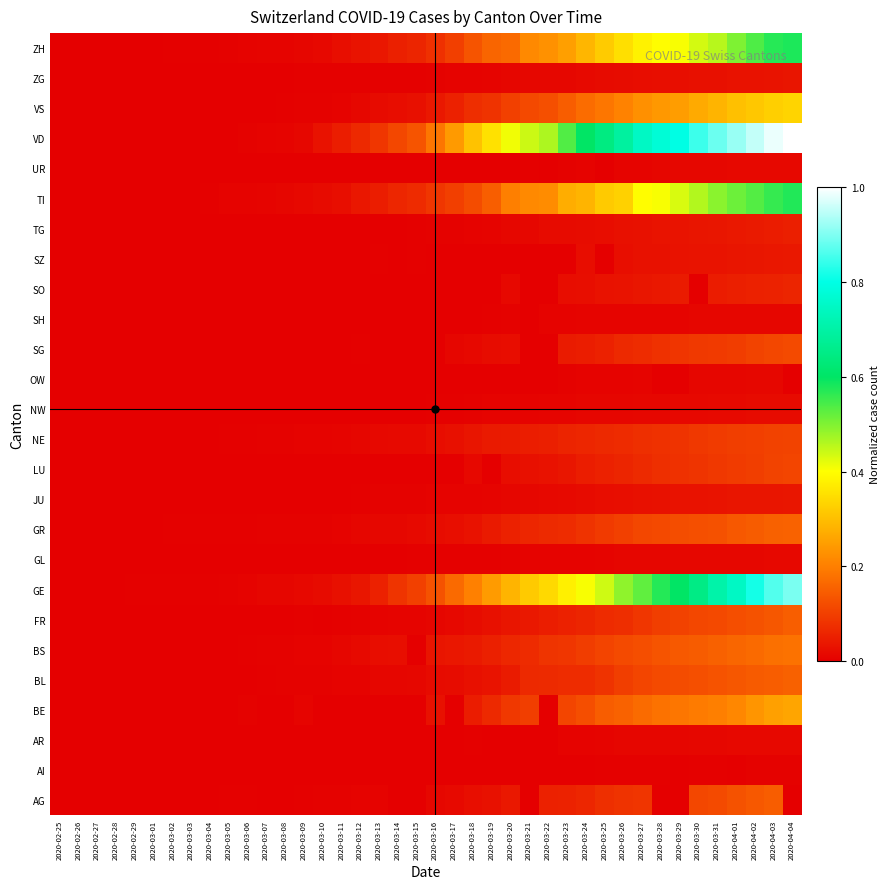

Reading right to left, list all the values displayed in this chart.

AG: 2020-04-04=0.0	2020-04-03=0.1	2020-04-02=0.1	2020-04-01=0.1	2020-03-31=0.1	2020-03-30=0.1	2020-03-29=0.0	2020-03-28=0.0	2020-03-27=0.1	2020-03-26=0.1	2020-03-25=0.1	2020-03-24=0.1	2020-03-23=0.1	2020-03-22=0.1	2020-03-21=0.0	2020-03-20=0.0	2020-03-19=0.0	2020-03-18=0.0	2020-03-17=0.0	2020-03-16=0.0	2020-03-15=0.0	2020-03-14=0.0	2020-03-13=0.0	2020-03-12=0.0	2020-03-11=0.0	2020-03-10=0.0	2020-03-09=0.0	2020-03-08=0.0	2020-03-07=0.0	2020-03-06=0.0	2020-03-05=0.0	2020-03-04=0.0	2020-03-03=0.0	2020-03-02=0.0	2020-03-01=0.0	2020-02-29=0.0	2020-02-28=0.0	2020-02-27=0.0	2020-02-26=0.0	2020-02-25=0.0
AI: 2020-04-04=0.0	2020-04-03=0.0	2020-04-02=0.0	2020-04-01=0.0	2020-03-31=0.0	2020-03-30=0.0	2020-03-29=0.0	2020-03-28=0.0	2020-03-27=0.0	2020-03-26=0.0	2020-03-25=0.0	2020-03-24=0.0	2020-03-23=0.0	2020-03-22=0.0	2020-03-21=0.0	2020-03-20=0.0	2020-03-19=0.0	2020-03-18=0.0	2020-03-17=0.0	2020-03-16=0.0	2020-03-15=0.0	2020-03-14=0.0	2020-03-13=0.0	2020-03-12=0.0	2020-03-11=0.0	2020-03-10=0.0	2020-03-09=0.0	2020-03-08=0.0	2020-03-07=0.0	2020-03-06=0.0	2020-03-05=0.0	2020-03-04=0.0	2020-03-03=0.0	2020-03-02=0.0	2020-03-01=0.0	2020-02-29=0.0	2020-02-28=0.0	2020-02-27=0.0	2020-02-26=0.0	2020-02-25=0.0
AR: 2020-04-04=0.0	2020-04-03=0.0	2020-04-02=0.0	2020-04-01=0.0	2020-03-31=0.0	2020-03-30=0.0	2020-03-29=0.0	2020-03-28=0.0	2020-03-27=0.0	2020-03-26=0.0	2020-03-25=0.0	2020-03-24=0.0	2020-03-23=0.0	2020-03-22=0.0	2020-03-21=0.0	2020-03-20=0.0	2020-03-19=0.0	2020-03-18=0.0	2020-03-17=0.0	2020-03-16=0.0	2020-03-15=0.0	2020-03-14=0.0	2020-03-13=0.0	2020-03-12=0.0	2020-03-11=0.0	2020-03-10=0.0	2020-03-09=0.0	2020-03-08=0.0	2020-03-07=0.0	2020-03-06=0.0	2020-03-05=0.0	2020-03-04=0.0	2020-03-03=0.0	2020-03-02=0.0	2020-03-01=0.0	2020-02-29=0.0	2020-02-28=0.0	2020-02-27=0.0	2020-02-26=0.0	2020-02-25=0.0
BE: 2020-04-04=0.3	2020-04-03=0.3	2020-04-02=0.2	2020-04-01=0.2	2020-03-31=0.2	2020-03-30=0.2	2020-03-29=0.2	2020-03-28=0.2	2020-03-27=0.2	2020-03-26=0.2	2020-03-25=0.1	2020-03-24=0.1	2020-03-23=0.1	2020-03-22=0.0	2020-03-21=0.1	2020-03-20=0.1	2020-03-19=0.1	2020-03-18=0.0	2020-03-17=0.0	2020-03-16=0.0	2020-03-15=0.0	2020-03-14=0.0	2020-03-13=0.0	2020-03-12=0.0	2020-03-11=0.0	2020-03-10=0.0	2020-03-09=0.0	2020-03-08=0.0	2020-03-07=0.0	2020-03-06=0.0	2020-03-05=0.0	2020-03-04=0.0	2020-03-03=0.0	2020-03-02=0.0	2020-03-01=0.0	2020-02-29=0.0	2020-02-28=0.0	2020-02-27=0.0	2020-02-26=0.0	2020-02-25=0.0
BL: 2020-04-04=0.2	2020-04-03=0.1	2020-04-02=0.1	2020-04-01=0.1	2020-03-31=0.1	2020-03-30=0.1	2020-03-29=0.1	2020-03-28=0.1	2020-03-27=0.1	2020-03-26=0.1	2020-03-25=0.1	2020-03-24=0.1	2020-03-23=0.1	2020-03-22=0.1	2020-03-21=0.1	2020-03-20=0.0	2020-03-19=0.0	2020-03-18=0.0	2020-03-17=0.0	2020-03-16=0.0	2020-03-15=0.0	2020-03-14=0.0	2020-03-13=0.0	2020-03-12=0.0	2020-03-11=0.0	2020-03-10=0.0	2020-03-09=0.0	2020-03-08=0.0	2020-03-07=0.0	2020-03-06=0.0	2020-03-05=0.0	2020-03-04=0.0	2020-03-03=0.0	2020-03-02=0.0	2020-03-01=0.0	2020-02-29=0.0	2020-02-28=0.0	2020-02-27=0.0	2020-02-26=0.0	2020-02-25=0.0
BS: 2020-04-04=0.2	2020-04-03=0.2	2020-04-02=0.2	2020-04-01=0.2	2020-03-31=0.2	2020-03-30=0.1	2020-03-29=0.1	2020-03-28=0.1	2020-03-27=0.1	2020-03-26=0.1	2020-03-25=0.1	2020-03-24=0.1	2020-03-23=0.1	2020-03-22=0.1	2020-03-21=0.1	2020-03-20=0.1	2020-03-19=0.1	2020-03-18=0.0	2020-03-17=0.0	2020-03-16=0.0	2020-03-15=0.0	2020-03-14=0.0	2020-03-13=0.0	2020-03-12=0.0	2020-03-11=0.0	2020-03-10=0.0	2020-03-09=0.0	2020-03-08=0.0	2020-03-07=0.0	2020-03-06=0.0	2020-03-05=0.0	2020-03-04=0.0	2020-03-03=0.0	2020-03-02=0.0	2020-03-01=0.0	2020-02-29=0.0	2020-02-28=0.0	2020-02-27=0.0	2020-02-26=0.0	2020-02-25=0.0
FR: 2020-04-04=0.1	2020-04-03=0.1	2020-04-02=0.1	2020-04-01=0.1	2020-03-31=0.1	2020-03-30=0.1	2020-03-29=0.1	2020-03-28=0.1	2020-03-27=0.1	2020-03-26=0.1	2020-03-25=0.1	2020-03-24=0.1	2020-03-23=0.1	2020-03-22=0.0	2020-03-21=0.0	2020-03-20=0.0	2020-03-19=0.0	2020-03-18=0.0	2020-03-17=0.0	2020-03-16=0.0	2020-03-15=0.0	2020-03-14=0.0	2020-03-13=0.0	2020-03-12=0.0	2020-03-11=0.0	2020-03-10=0.0	2020-03-09=0.0	2020-03-08=0.0	2020-03-07=0.0	2020-03-06=0.0	2020-03-05=0.0	2020-03-04=0.0	2020-03-03=0.0	2020-03-02=0.0	2020-03-01=0.0	2020-02-29=0.0	2020-02-28=0.0	2020-02-27=0.0	2020-02-26=0.0	2020-02-25=0.0
GE: 2020-04-04=0.9	2020-04-03=0.9	2020-04-02=0.8	2020-04-01=0.7	2020-03-31=0.7	2020-03-30=0.6	2020-03-29=0.6	2020-03-28=0.6	2020-03-27=0.5	2020-03-26=0.5	2020-03-25=0.4	2020-03-24=0.4	2020-03-23=0.4	2020-03-22=0.3	2020-03-21=0.3	2020-03-20=0.3	2020-03-19=0.2	2020-03-18=0.2	2020-03-17=0.2	2020-03-16=0.1	2020-03-15=0.1	2020-03-14=0.1	2020-03-13=0.1	2020-03-12=0.0	2020-03-11=0.0	2020-03-10=0.0	2020-03-09=0.0	2020-03-08=0.0	2020-03-07=0.0	2020-03-06=0.0	2020-03-05=0.0	2020-03-04=0.0	2020-03-03=0.0	2020-03-02=0.0	2020-03-01=0.0	2020-02-29=0.0	2020-02-28=0.0	2020-02-27=0.0	2020-02-26=0.0	2020-02-25=0.0
GL: 2020-04-04=0.0	2020-04-03=0.0	2020-04-02=0.0	2020-04-01=0.0	2020-03-31=0.0	2020-03-30=0.0	2020-03-29=0.0	2020-03-28=0.0	2020-03-27=0.0	2020-03-26=0.0	2020-03-25=0.0	2020-03-24=0.0	2020-03-23=0.0	2020-03-22=0.0	2020-03-21=0.0	2020-03-20=0.0	2020-03-19=0.0	2020-03-18=0.0	2020-03-17=0.0	2020-03-16=0.0	2020-03-15=0.0	2020-03-14=0.0	2020-03-13=0.0	2020-03-12=0.0	2020-03-11=0.0	2020-03-10=0.0	2020-03-09=0.0	2020-03-08=0.0	2020-03-07=0.0	2020-03-06=0.0	2020-03-05=0.0	2020-03-04=0.0	2020-03-03=0.0	2020-03-02=0.0	2020-03-01=0.0	2020-02-29=0.0	2020-02-28=0.0	2020-02-27=0.0	2020-02-26=0.0	2020-02-25=0.0
GR: 2020-04-04=0.2	2020-04-03=0.2	2020-04-02=0.1	2020-04-01=0.1	2020-03-31=0.1	2020-03-30=0.1	2020-03-29=0.1	2020-03-28=0.1	2020-03-27=0.1	2020-03-26=0.1	2020-03-25=0.1	2020-03-24=0.1	2020-03-23=0.1	2020-03-22=0.1	2020-03-21=0.1	2020-03-20=0.1	2020-03-19=0.0	2020-03-18=0.0	2020-03-17=0.0	2020-03-16=0.0	2020-03-15=0.0	2020-03-14=0.0	2020-03-13=0.0	2020-03-12=0.0	2020-03-11=0.0	2020-03-10=0.0	2020-03-09=0.0	2020-03-08=0.0	2020-03-07=0.0	2020-03-06=0.0	2020-03-05=0.0	2020-03-04=0.0	2020-03-03=0.0	2020-03-02=0.0	2020-03-01=0.0	2020-02-29=0.0	2020-02-28=0.0	2020-02-27=0.0	2020-02-26=0.0	2020-02-25=0.0
JU: 2020-04-04=0.0	2020-04-03=0.0	2020-04-02=0.0	2020-04-01=0.0	2020-03-31=0.0	2020-03-30=0.0	2020-03-29=0.0	2020-03-28=0.0	2020-03-27=0.0	2020-03-26=0.0	2020-03-25=0.0	2020-03-24=0.0	2020-03-23=0.0	2020-03-22=0.0	2020-03-21=0.0	2020-03-20=0.0	2020-03-19=0.0	2020-03-18=0.0	2020-03-17=0.0	2020-03-16=0.0	2020-03-15=0.0	2020-03-14=0.0	2020-03-13=0.0	2020-03-12=0.0	2020-03-11=0.0	2020-03-10=0.0	2020-03-09=0.0	2020-03-08=0.0	2020-03-07=0.0	2020-03-06=0.0	2020-03-05=0.0	2020-03-04=0.0	2020-03-03=0.0	2020-03-02=0.0	2020-03-01=0.0	2020-02-29=0.0	2020-02-28=0.0	2020-02-27=0.0	2020-02-26=0.0	2020-02-25=0.0
LU: 2020-04-04=0.1	2020-04-03=0.1	2020-04-02=0.1	2020-04-01=0.1	2020-03-31=0.1	2020-03-30=0.1	2020-03-29=0.1	2020-03-28=0.1	2020-03-27=0.1	2020-03-26=0.1	2020-03-25=0.1	2020-03-24=0.0	2020-03-23=0.0	2020-03-22=0.0	2020-03-21=0.0	2020-03-20=0.0	2020-03-19=0.0	2020-03-18=0.0	2020-03-17=0.0	2020-03-16=0.0	2020-03-15=0.0	2020-03-14=0.0	2020-03-13=0.0	2020-03-12=0.0	2020-03-11=0.0	2020-03-10=0.0	2020-03-09=0.0	2020-03-08=0.0	2020-03-07=0.0	2020-03-06=0.0	2020-03-05=0.0	2020-03-04=0.0	2020-03-03=0.0	2020-03-02=0.0	2020-03-01=0.0	2020-02-29=0.0	2020-02-28=0.0	2020-02-27=0.0	2020-02-26=0.0	2020-02-25=0.0
NE: 2020-04-04=0.1	2020-04-03=0.1	2020-04-02=0.1	2020-04-01=0.1	2020-03-31=0.1	2020-03-30=0.1	2020-03-29=0.1	2020-03-28=0.1	2020-03-27=0.1	2020-03-26=0.1	2020-03-25=0.1	2020-03-24=0.1	2020-03-23=0.1	2020-03-22=0.1	2020-03-21=0.0	2020-03-20=0.0	2020-03-19=0.0	2020-03-18=0.0	2020-03-17=0.0	2020-03-16=0.0	2020-03-15=0.0	2020-03-14=0.0	2020-03-13=0.0	2020-03-12=0.0	2020-03-11=0.0	2020-03-10=0.0	2020-03-09=0.0	2020-03-08=0.0	2020-03-07=0.0	2020-03-06=0.0	2020-03-05=0.0	2020-03-04=0.0	2020-03-03=0.0	2020-03-02=0.0	2020-03-01=0.0	2020-02-29=0.0	2020-02-28=0.0	2020-02-27=0.0	2020-02-26=0.0	2020-02-25=0.0
NW: 2020-04-04=0.0	2020-04-03=0.0	2020-04-02=0.0	2020-04-01=0.0	2020-03-31=0.0	2020-03-30=0.0	2020-03-29=0.0	2020-03-28=0.0	2020-03-27=0.0	2020-03-26=0.0	2020-03-25=0.0	2020-03-24=0.0	2020-03-23=0.0	2020-03-22=0.0	2020-03-21=0.0	2020-03-20=0.0	2020-03-19=0.0	2020-03-18=0.0	2020-03-17=0.0	2020-03-16=0.0	2020-03-15=0.0	2020-03-14=0.0	2020-03-13=0.0	2020-03-12=0.0	2020-03-11=0.0	2020-03-10=0.0	2020-03-09=0.0	2020-03-08=0.0	2020-03-07=0.0	2020-03-06=0.0	2020-03-05=0.0	2020-03-04=0.0	2020-03-03=0.0	2020-03-02=0.0	2020-03-01=0.0	2020-02-29=0.0	2020-02-28=0.0	2020-02-27=0.0	2020-02-26=0.0	2020-02-25=0.0
OW: 2020-04-04=0.0	2020-04-03=0.0	2020-04-02=0.0	2020-04-01=0.0	2020-03-31=0.0	2020-03-30=0.0	2020-03-29=0.0	2020-03-28=0.0	2020-03-27=0.0	2020-03-26=0.0	2020-03-25=0.0	2020-03-24=0.0	2020-03-23=0.0	2020-03-22=0.0	2020-03-21=0.0	2020-03-20=0.0	2020-03-19=0.0	2020-03-18=0.0	2020-03-17=0.0	2020-03-16=0.0	2020-03-15=0.0	2020-03-14=0.0	2020-03-13=0.0	2020-03-12=0.0	2020-03-11=0.0	2020-03-10=0.0	2020-03-09=0.0	2020-03-08=0.0	2020-03-07=0.0	2020-03-06=0.0	2020-03-05=0.0	2020-03-04=0.0	2020-03-03=0.0	2020-03-02=0.0	2020-03-01=0.0	2020-02-29=0.0	2020-02-28=0.0	2020-02-27=0.0	2020-02-26=0.0	2020-02-25=0.0
SG: 2020-04-04=0.1	2020-04-03=0.1	2020-04-02=0.1	2020-04-01=0.1	2020-03-31=0.1	2020-03-30=0.1	2020-03-29=0.1	2020-03-28=0.1	2020-03-27=0.1	2020-03-26=0.1	2020-03-25=0.1	2020-03-24=0.0	2020-03-23=0.0	2020-03-22=0.0	2020-03-21=0.0	2020-03-20=0.0	2020-03-19=0.0	2020-03-18=0.0	2020-03-17=0.0	2020-03-16=0.0	2020-03-15=0.0	2020-03-14=0.0	2020-03-13=0.0	2020-03-12=0.0	2020-03-11=0.0	2020-03-10=0.0	2020-03-09=0.0	2020-03-08=0.0	2020-03-07=0.0	2020-03-06=0.0	2020-03-05=0.0	2020-03-04=0.0	2020-03-03=0.0	2020-03-02=0.0	2020-03-01=0.0	2020-02-29=0.0	2020-02-28=0.0	2020-02-27=0.0	2020-02-26=0.0	2020-02-25=0.0
SH: 2020-04-04=0.0	2020-04-03=0.0	2020-04-02=0.0	2020-04-01=0.0	2020-03-31=0.0	2020-03-30=0.0	2020-03-29=0.0	2020-03-28=0.0	2020-03-27=0.0	2020-03-26=0.0	2020-03-25=0.0	2020-03-24=0.0	2020-03-23=0.0	2020-03-22=0.0	2020-03-21=0.0	2020-03-20=0.0	2020-03-19=0.0	2020-03-18=0.0	2020-03-17=0.0	2020-03-16=0.0	2020-03-15=0.0	2020-03-14=0.0	2020-03-13=0.0	2020-03-12=0.0	2020-03-11=0.0	2020-03-10=0.0	2020-03-09=0.0	2020-03-08=0.0	2020-03-07=0.0	2020-03-06=0.0	2020-03-05=0.0	2020-03-04=0.0	2020-03-03=0.0	2020-03-02=0.0	2020-03-01=0.0	2020-02-29=0.0	2020-02-28=0.0	2020-02-27=0.0	2020-02-26=0.0	2020-02-25=0.0
SO: 2020-04-04=0.1	2020-04-03=0.1	2020-04-02=0.1	2020-04-01=0.1	2020-03-31=0.0	2020-03-30=0.0	2020-03-29=0.0	2020-03-28=0.0	2020-03-27=0.0	2020-03-26=0.0	2020-03-25=0.0	2020-03-24=0.0	2020-03-23=0.0	2020-03-22=0.0	2020-03-21=0.0	2020-03-20=0.0	2020-03-19=0.0	2020-03-18=0.0	2020-03-17=0.0	2020-03-16=0.0	2020-03-15=0.0	2020-03-14=0.0	2020-03-13=0.0	2020-03-12=0.0	2020-03-11=0.0	2020-03-10=0.0	2020-03-09=0.0	2020-03-08=0.0	2020-03-07=0.0	2020-03-06=0.0	2020-03-05=0.0	2020-03-04=0.0	2020-03-03=0.0	2020-03-02=0.0	2020-03-01=0.0	2020-02-29=0.0	2020-02-28=0.0	2020-02-27=0.0	2020-02-26=0.0	2020-02-25=0.0
SZ: 2020-04-04=0.0	2020-04-03=0.0	2020-04-02=0.0	2020-04-01=0.0	2020-03-31=0.0	2020-03-30=0.0	2020-03-29=0.0	2020-03-28=0.0	2020-03-27=0.0	2020-03-26=0.0	2020-03-25=0.0	2020-03-24=0.0	2020-03-23=0.0	2020-03-22=0.0	2020-03-21=0.0	2020-03-20=0.0	2020-03-19=0.0	2020-03-18=0.0	2020-03-17=0.0	2020-03-16=0.0	2020-03-15=0.0	2020-03-14=0.0	2020-03-13=0.0	2020-03-12=0.0	2020-03-11=0.0	2020-03-10=0.0	2020-03-09=0.0	2020-03-08=0.0	2020-03-07=0.0	2020-03-06=0.0	2020-03-05=0.0	2020-03-04=0.0	2020-03-03=0.0	2020-03-02=0.0	2020-03-01=0.0	2020-02-29=0.0	2020-02-28=0.0	2020-02-27=0.0	2020-02-26=0.0	2020-02-25=0.0
TG: 2020-04-04=0.0	2020-04-03=0.0	2020-04-02=0.0	2020-04-01=0.0	2020-03-31=0.0	2020-03-30=0.0	2020-03-29=0.0	2020-03-28=0.0	2020-03-27=0.0	2020-03-26=0.0	2020-03-25=0.0	2020-03-24=0.0	2020-03-23=0.0	2020-03-22=0.0	2020-03-21=0.0	2020-03-20=0.0	2020-03-19=0.0	2020-03-18=0.0	2020-03-17=0.0	2020-03-16=0.0	2020-03-15=0.0	2020-03-14=0.0	2020-03-13=0.0	2020-03-12=0.0	2020-03-11=0.0	2020-03-10=0.0	2020-03-09=0.0	2020-03-08=0.0	2020-03-07=0.0	2020-03-06=0.0	2020-03-05=0.0	2020-03-04=0.0	2020-03-03=0.0	2020-03-02=0.0	2020-03-01=0.0	2020-02-29=0.0	2020-02-28=0.0	2020-02-27=0.0	2020-02-26=0.0	2020-02-25=0.0
TI: 2020-04-04=0.6	2020-04-03=0.6	2020-04-02=0.5	2020-04-01=0.5	2020-03-31=0.5	2020-03-30=0.5	2020-03-29=0.4	2020-03-28=0.4	2020-03-27=0.4	2020-03-26=0.3	2020-03-25=0.3	2020-03-24=0.3	2020-03-23=0.3	2020-03-22=0.2	2020-03-21=0.2	2020-03-20=0.2	2020-03-19=0.1	2020-03-18=0.1	2020-03-17=0.1	2020-03-16=0.1	2020-03-15=0.1	2020-03-14=0.1	2020-03-13=0.0	2020-03-12=0.0	2020-03-11=0.0	2020-03-10=0.0	2020-03-09=0.0	2020-03-08=0.0	2020-03-07=0.0	2020-03-06=0.0	2020-03-05=0.0	2020-03-04=0.0	2020-03-03=0.0	2020-03-02=0.0	2020-03-01=0.0	2020-02-29=0.0	2020-02-28=0.0	2020-02-27=0.0	2020-02-26=0.0	2020-02-25=0.0
UR: 2020-04-04=0.0	2020-04-03=0.0	2020-04-02=0.0	2020-04-01=0.0	2020-03-31=0.0	2020-03-30=0.0	2020-03-29=0.0	2020-03-28=0.0	2020-03-27=0.0	2020-03-26=0.0	2020-03-25=0.0	2020-03-24=0.0	2020-03-23=0.0	2020-03-22=0.0	2020-03-21=0.0	2020-03-20=0.0	2020-03-19=0.0	2020-03-18=0.0	2020-03-17=0.0	2020-03-16=0.0	2020-03-15=0.0	2020-03-14=0.0	2020-03-13=0.0	2020-03-12=0.0	2020-03-11=0.0	2020-03-10=0.0	2020-03-09=0.0	2020-03-08=0.0	2020-03-07=0.0	2020-03-06=0.0	2020-03-05=0.0	2020-03-04=0.0	2020-03-03=0.0	2020-03-02=0.0	2020-03-01=0.0	2020-02-29=0.0	2020-02-28=0.0	2020-02-27=0.0	2020-02-26=0.0	2020-02-25=0.0
VD: 2020-04-04=1.0	2020-04-03=1.0	2020-04-02=1.0	2020-04-01=0.9	2020-03-31=0.9	2020-03-30=0.8	2020-03-29=0.8	2020-03-28=0.8	2020-03-27=0.7	2020-03-26=0.7	2020-03-25=0.6	2020-03-24=0.6	2020-03-23=0.5	2020-03-22=0.5	2020-03-21=0.4	2020-03-20=0.4	2020-03-19=0.4	2020-03-18=0.3	2020-03-17=0.2	2020-03-16=0.2	2020-03-15=0.1	2020-03-14=0.1	2020-03-13=0.1	2020-03-12=0.1	2020-03-11=0.0	2020-03-10=0.0	2020-03-09=0.0	2020-03-08=0.0	2020-03-07=0.0	2020-03-06=0.0	2020-03-05=0.0	2020-03-04=0.0	2020-03-03=0.0	2020-03-02=0.0	2020-03-01=0.0	2020-02-29=0.0	2020-02-28=0.0	2020-02-27=0.0	2020-02-26=0.0	2020-02-25=0.0
VS: 2020-04-04=0.3	2020-04-03=0.3	2020-04-02=0.3	2020-04-01=0.3	2020-03-31=0.3	2020-03-30=0.3	2020-03-29=0.2	2020-03-28=0.2	2020-03-27=0.2	2020-03-26=0.2	2020-03-25=0.2	2020-03-24=0.2	2020-03-23=0.1	2020-03-22=0.1	2020-03-21=0.1	2020-03-20=0.1	2020-03-19=0.1	2020-03-18=0.1	2020-03-17=0.1	2020-03-16=0.0	2020-03-15=0.0	2020-03-14=0.0	2020-03-13=0.0	2020-03-12=0.0	2020-03-11=0.0	2020-03-10=0.0	2020-03-09=0.0	2020-03-08=0.0	2020-03-07=0.0	2020-03-06=0.0	2020-03-05=0.0	2020-03-04=0.0	2020-03-03=0.0	2020-03-02=0.0	2020-03-01=0.0	2020-02-29=0.0	2020-02-28=0.0	2020-02-27=0.0	2020-02-26=0.0	2020-02-25=0.0
ZG: 2020-04-04=0.0	2020-04-03=0.0	2020-04-02=0.0	2020-04-01=0.0	2020-03-31=0.0	2020-03-30=0.0	2020-03-29=0.0	2020-03-28=0.0	2020-03-27=0.0	2020-03-26=0.0	2020-03-25=0.0	2020-03-24=0.0	2020-03-23=0.0	2020-03-22=0.0	2020-03-21=0.0	2020-03-20=0.0	2020-03-19=0.0	2020-03-18=0.0	2020-03-17=0.0	2020-03-16=0.0	2020-03-15=0.0	2020-03-14=0.0	2020-03-13=0.0	2020-03-12=0.0	2020-03-11=0.0	2020-03-10=0.0	2020-03-09=0.0	2020-03-08=0.0	2020-03-07=0.0	2020-03-06=0.0	2020-03-05=0.0	2020-03-04=0.0	2020-03-03=0.0	2020-03-02=0.0	2020-03-01=0.0	2020-02-29=0.0	2020-02-28=0.0	2020-02-27=0.0	2020-02-26=0.0	2020-02-25=0.0
ZH: 2020-04-04=0.6	2020-04-03=0.6	2020-04-02=0.5	2020-04-01=0.5	2020-03-31=0.5	2020-03-30=0.4	2020-03-29=0.4	2020-03-28=0.4	2020-03-27=0.4	2020-03-26=0.4	2020-03-25=0.3	2020-03-24=0.3	2020-03-23=0.3	2020-03-22=0.2	2020-03-21=0.2	2020-03-20=0.2	2020-03-19=0.2	2020-03-18=0.1	2020-03-17=0.1	2020-03-16=0.1	2020-03-15=0.1	2020-03-14=0.1	2020-03-13=0.0	2020-03-12=0.0	2020-03-11=0.0	2020-03-10=0.0	2020-03-09=0.0	2020-03-08=0.0	2020-03-07=0.0	2020-03-06=0.0	2020-03-05=0.0	2020-03-04=0.0	2020-03-03=0.0	2020-03-02=0.0	2020-03-01=0.0	2020-02-29=0.0	2020-02-28=0.0	2020-02-27=0.0	2020-02-26=0.0	2020-02-25=0.0